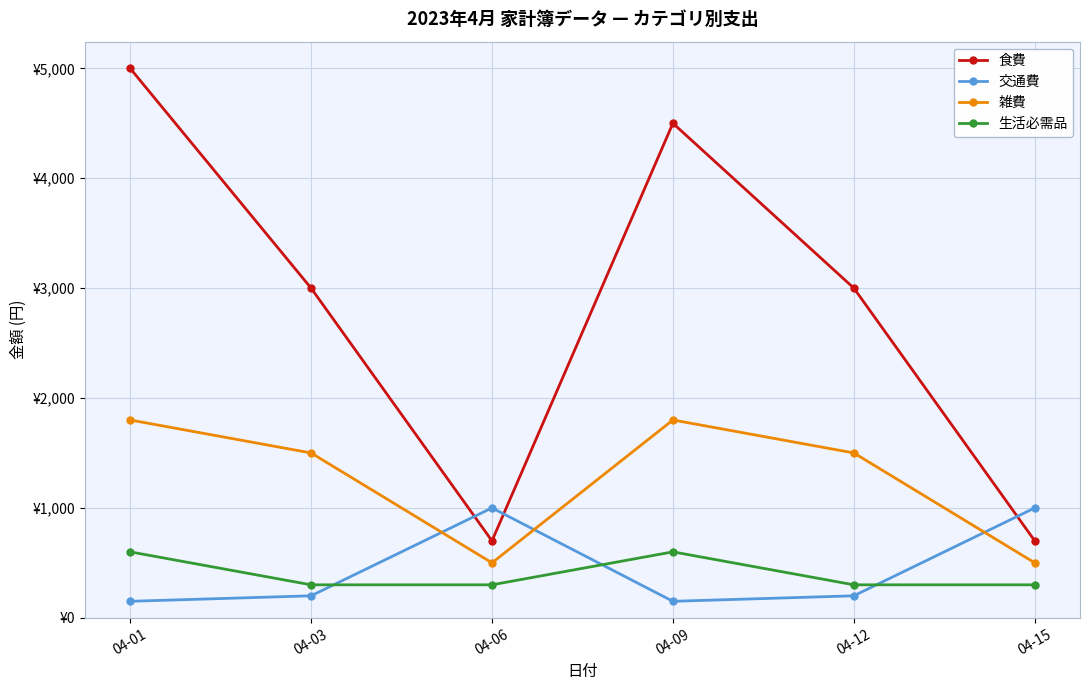

Reading left to right, list all the values displayed in this chart.

食費: 04-01=5000	04-03=3000	04-06=700	04-09=4500	04-12=3000	04-15=700
交通費: 04-01=150	04-03=200	04-06=1000	04-09=150	04-12=200	04-15=1000
雑費: 04-01=1800	04-03=1500	04-06=500	04-09=1800	04-12=1500	04-15=500
生活必需品: 04-01=600	04-03=300	04-06=300	04-09=600	04-12=300	04-15=300